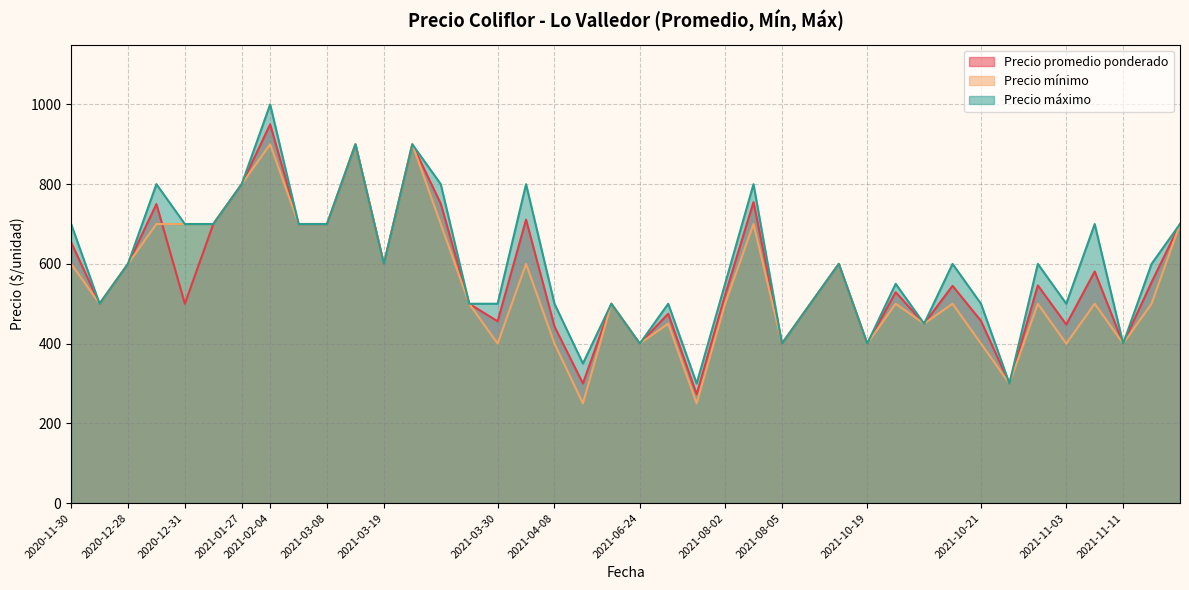

Which series has the largest range (max minus min)?

Precio máximo